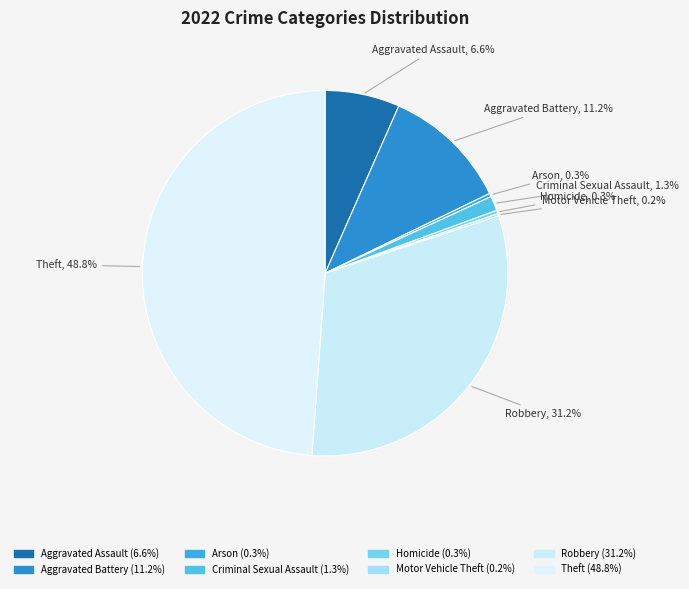

Is Arson the majority of the pie?

No